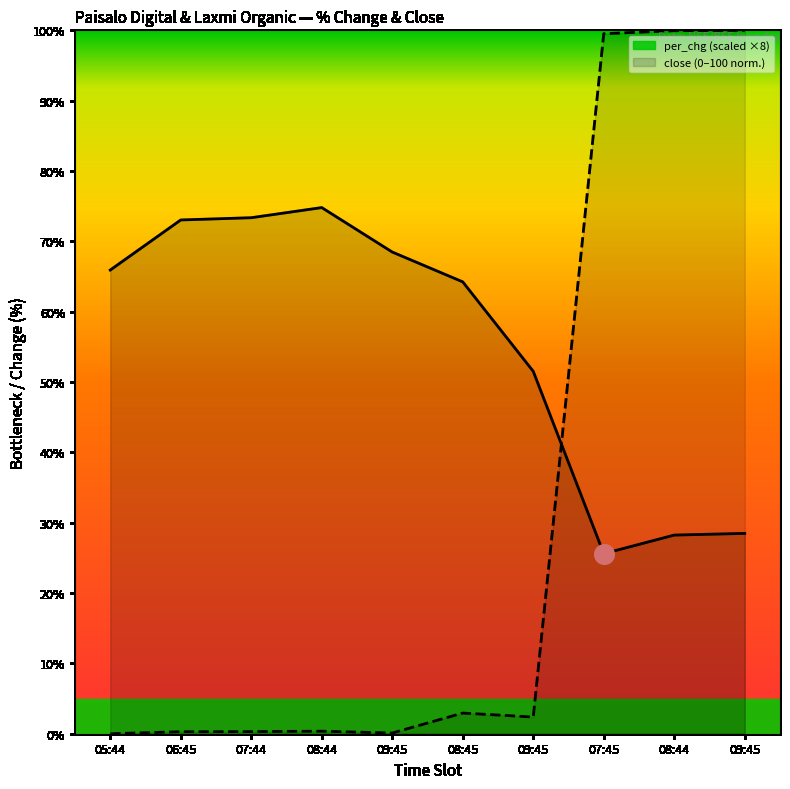

Which series contains the lowest Y value?

close